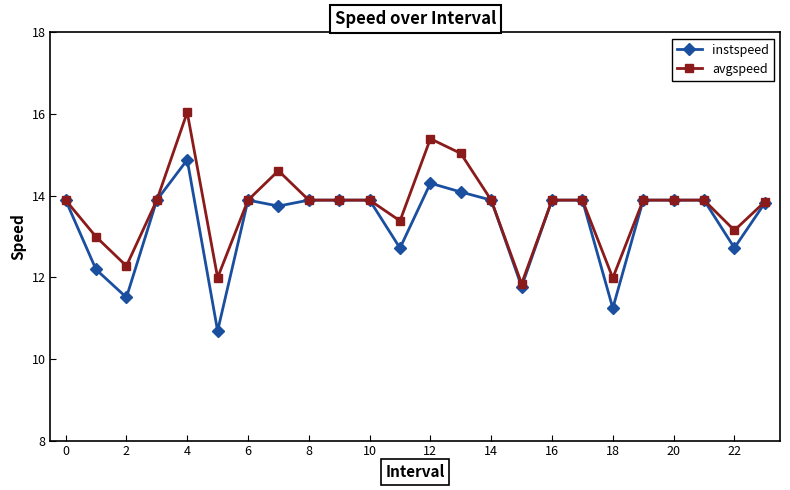

Rank the series by their maximum value, from highest to lowest.

avgspeed, instspeed